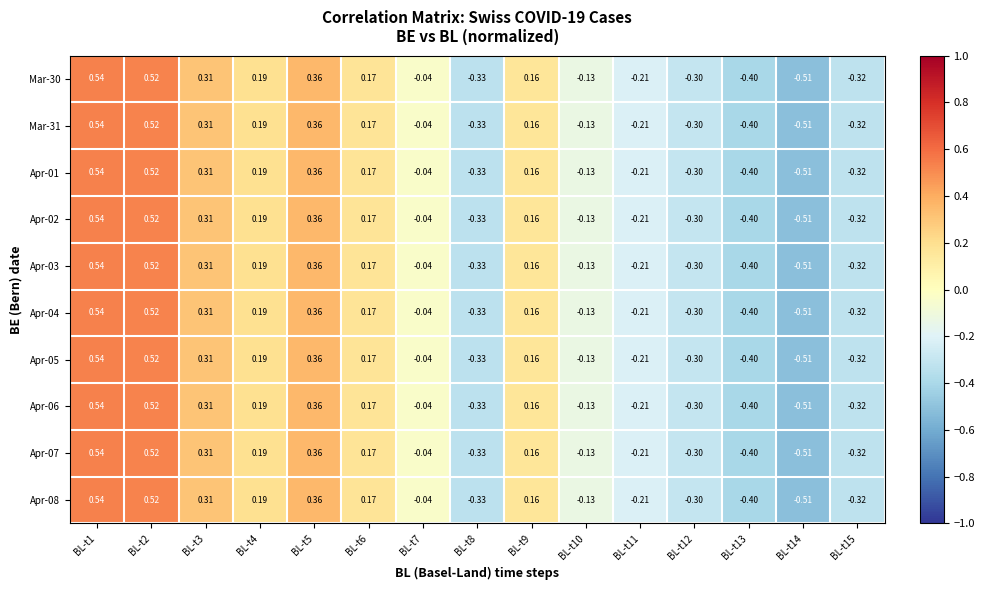

Is the value of Mar-30 at BL-t4 greater than the value of Apr-04 at BL-t15?

Yes